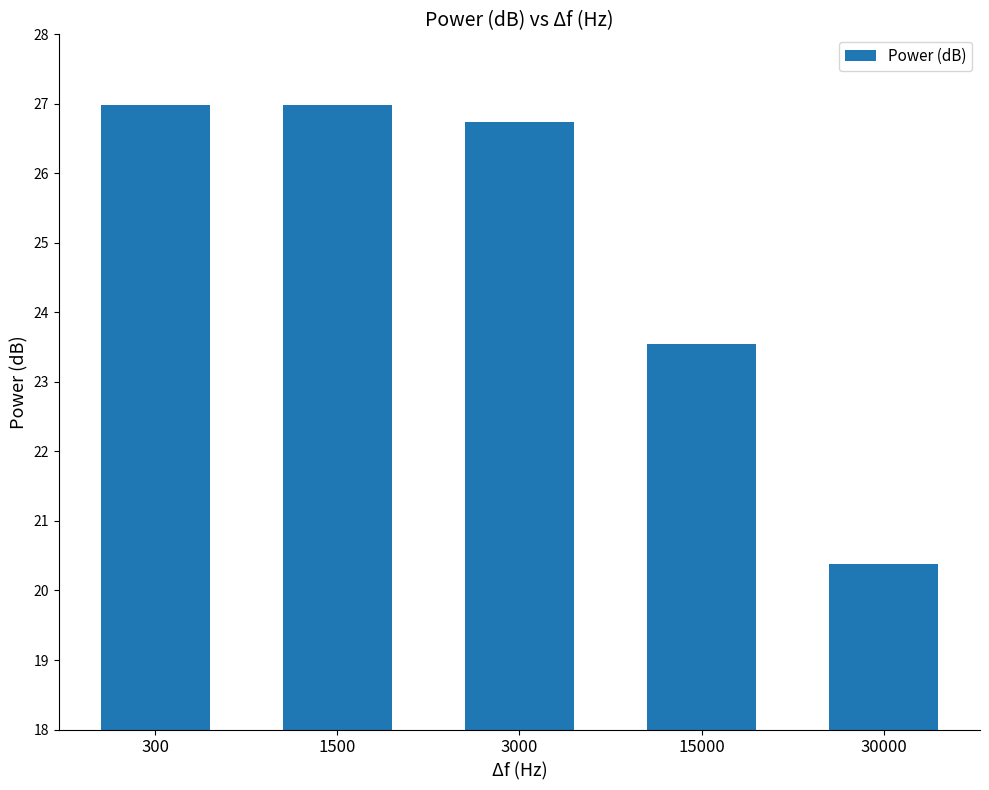

What is the value of the 4th bar from the left?

23.5